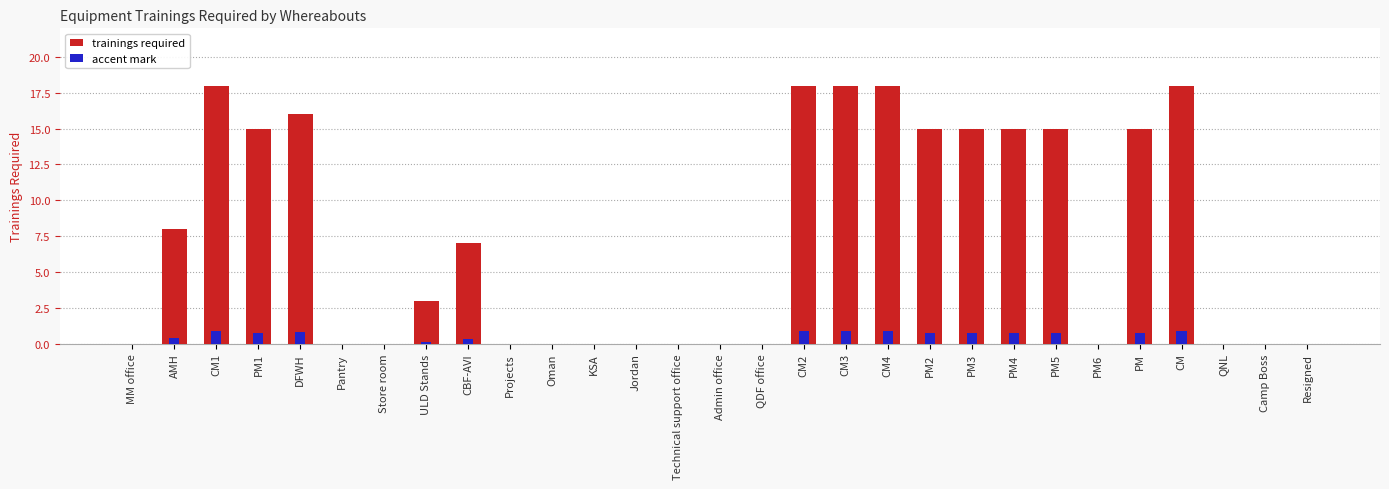

Between AMH and CM2, which series saw the biggest shift?

trainings required